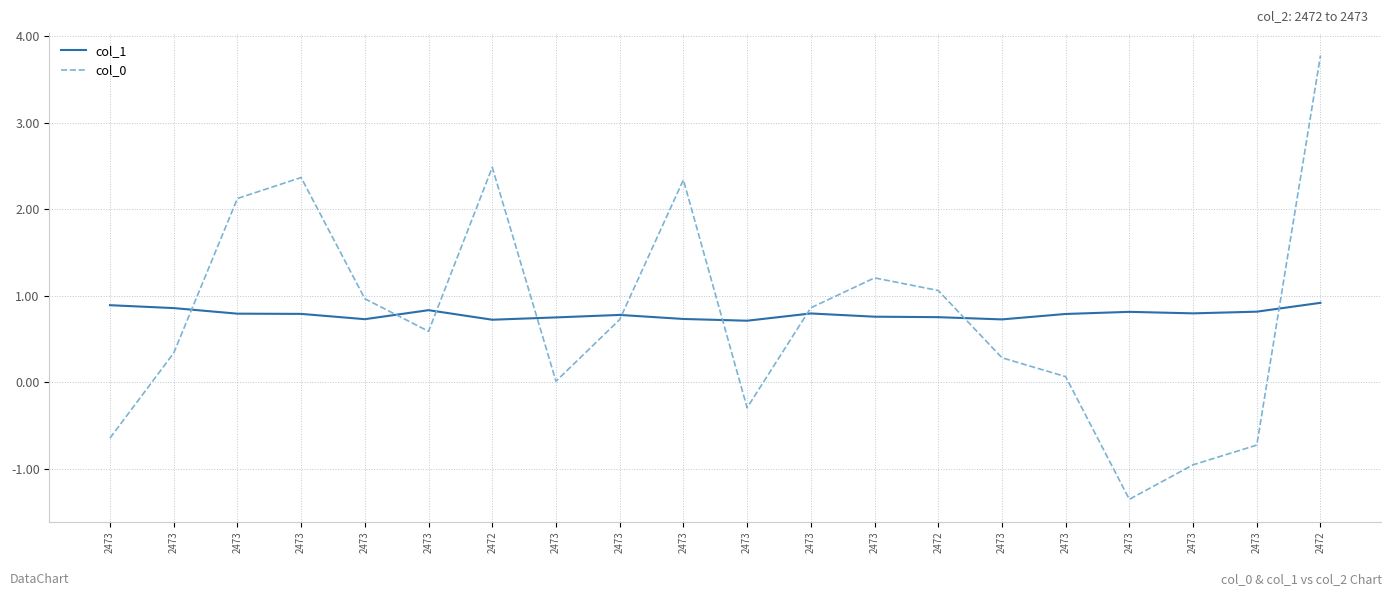

How many lines are shown in the chart?

2